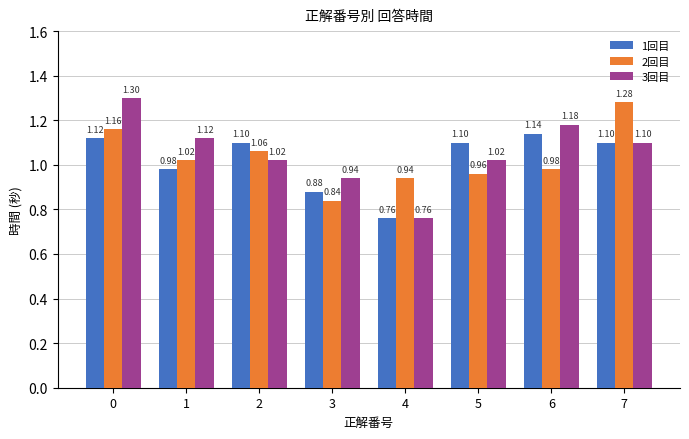

What is the difference between the highest and lowest values at 1?

0.1